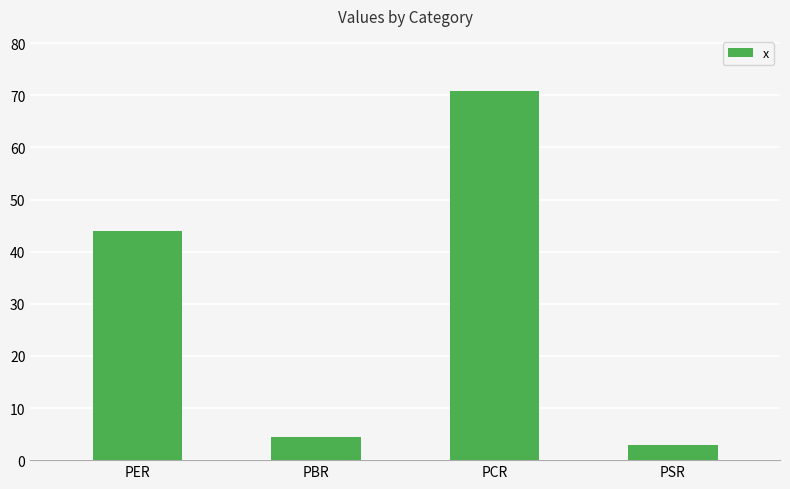

What is the sum of all values?

122.2